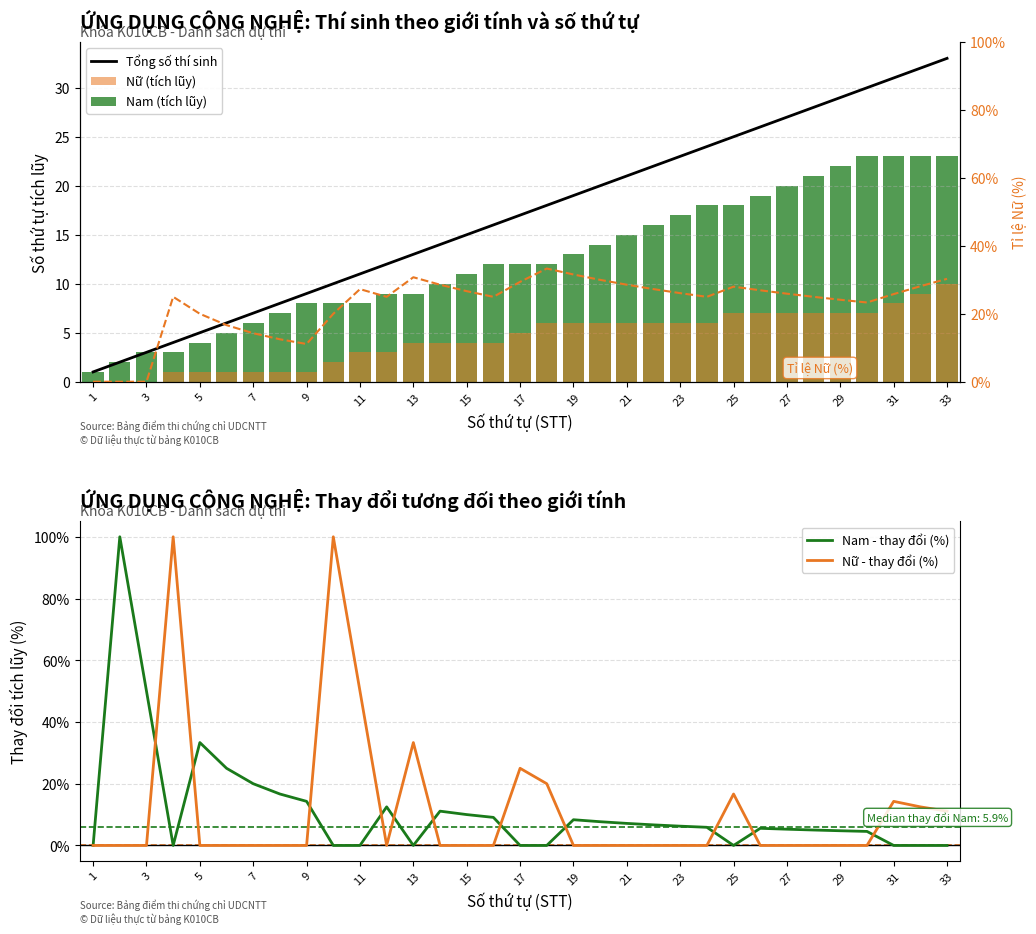

Is it true that Nam - thay đổi (%) equals 50.0 at 3?

True